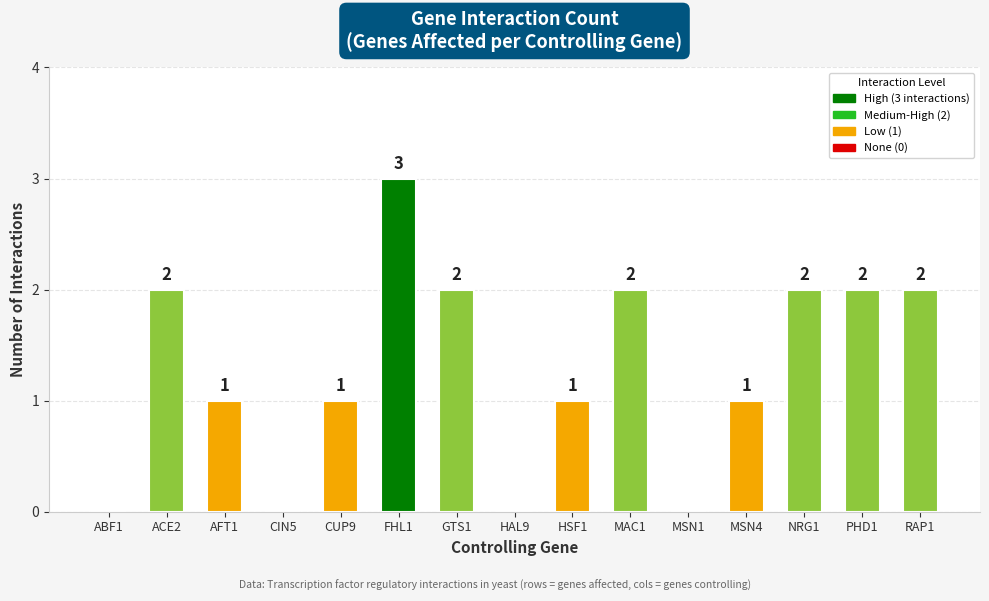

Is it true that the value at NRG1 is 2?

True